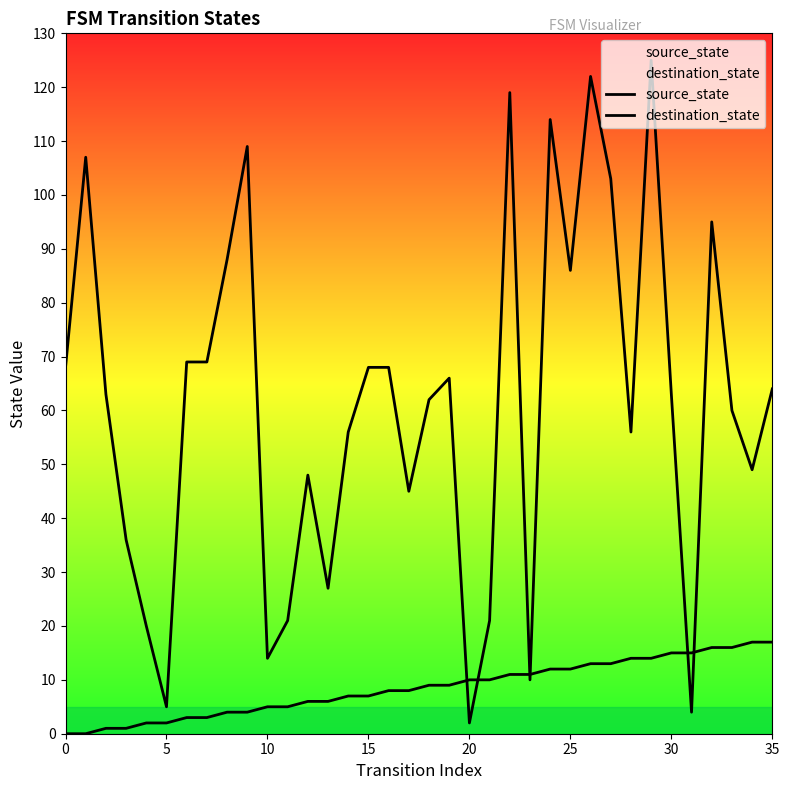

Which series has the largest total across all categories?

destination_state